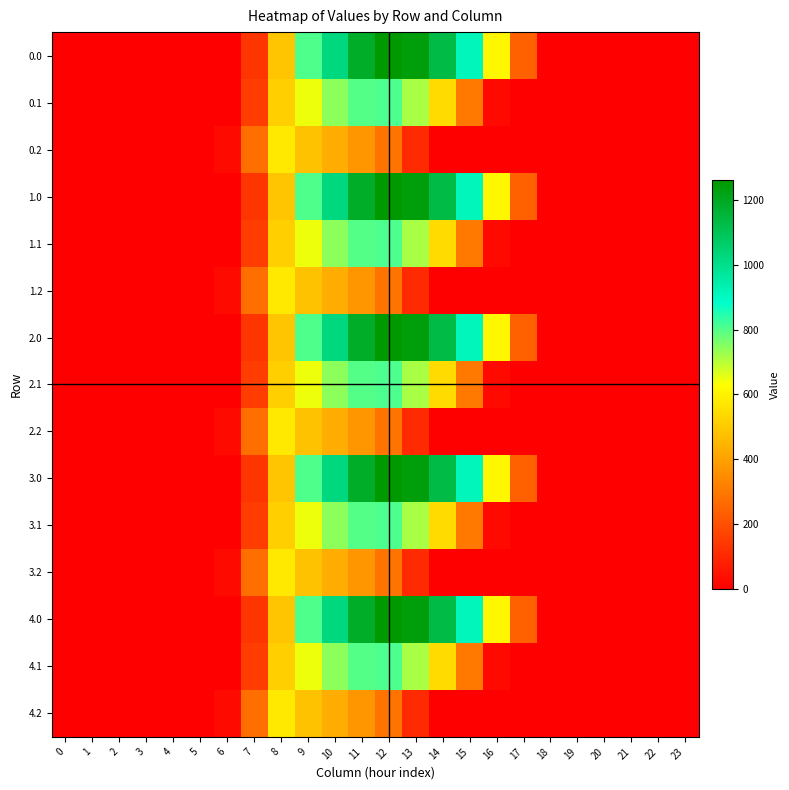

List the series in order of their peak value, lowest first.

0.2, 1.2, 2.2, 3.2, 4.2, 0.1, 1.1, 2.1, 3.1, 4.1, 0.0, 1.0, 2.0, 3.0, 4.0